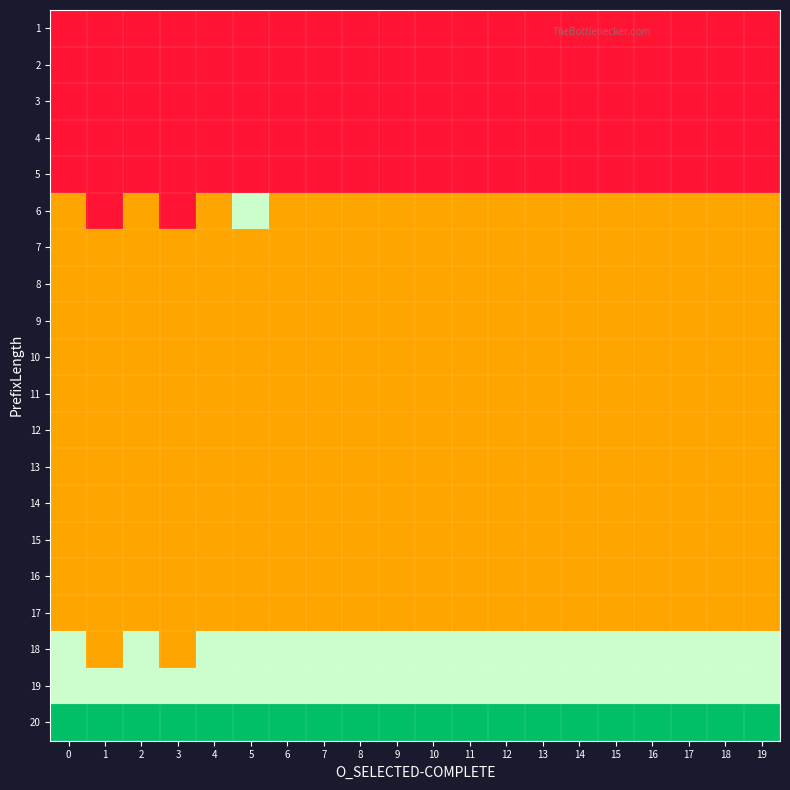

Which series has the largest range (max minus min)?

6